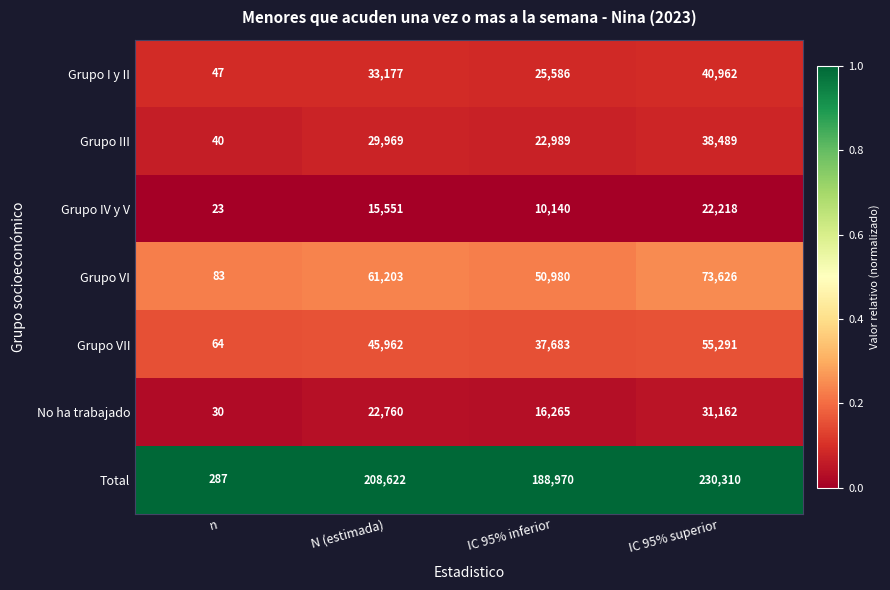

Reading right to left, what are all the values shown in this chart?

Grupo I y II: 40962	25586	33177	47
Grupo III: 38489	22989	29969	40
Grupo IV y V: 22218	10140	15551	23
Grupo VI: 73626	50980	61203	83
Grupo VII: 55291	37683	45962	64
No ha trabajado: 31162	16265	22760	30
Total: 230310	188970	208622	287